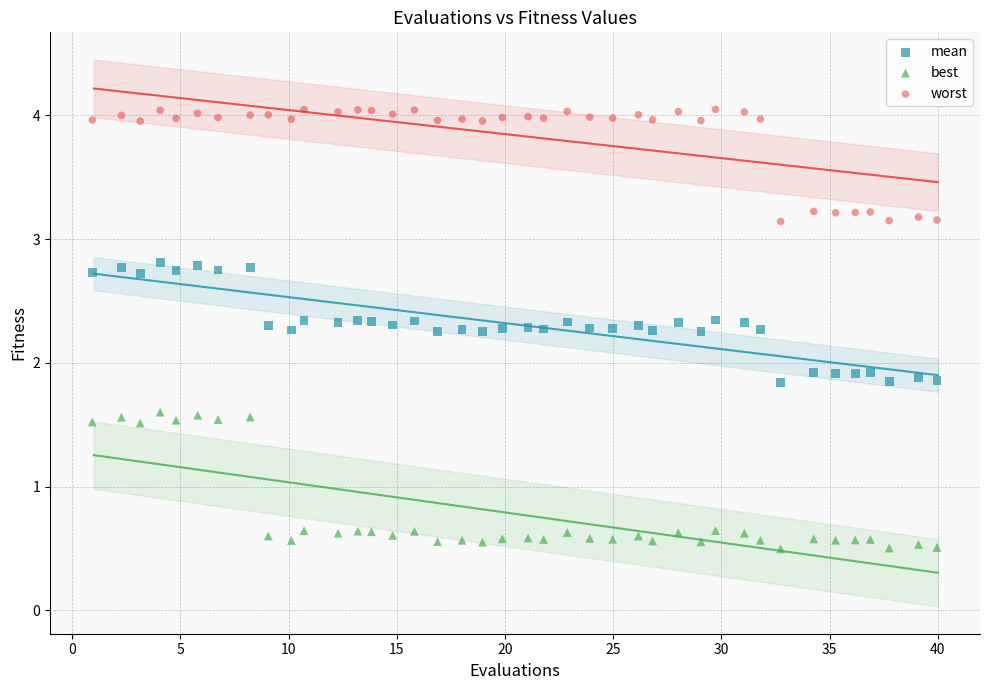

Which series reaches the maximum Y coordinate?

worst